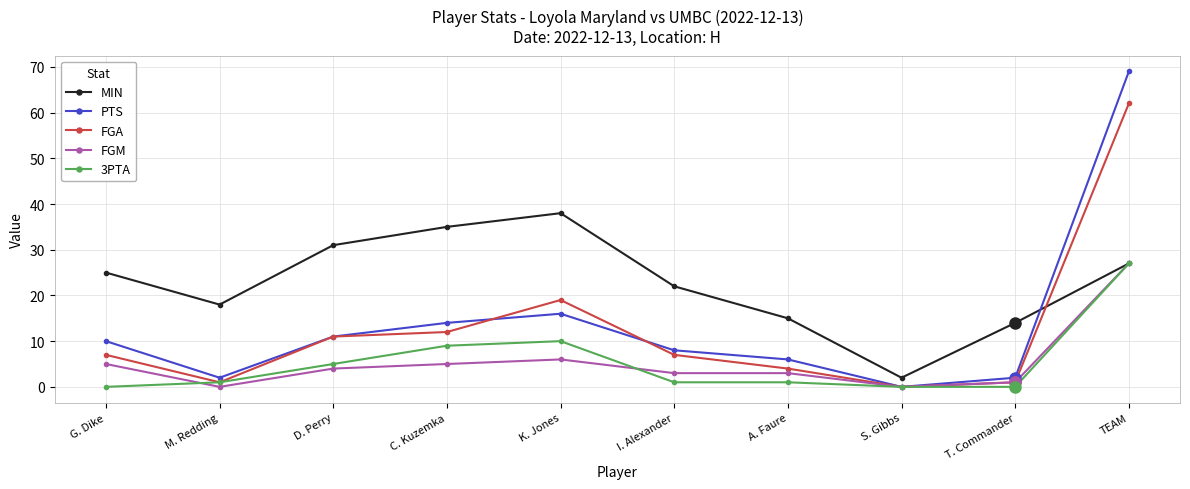

True or false: PTS has more than 1 interior local peaks.

False